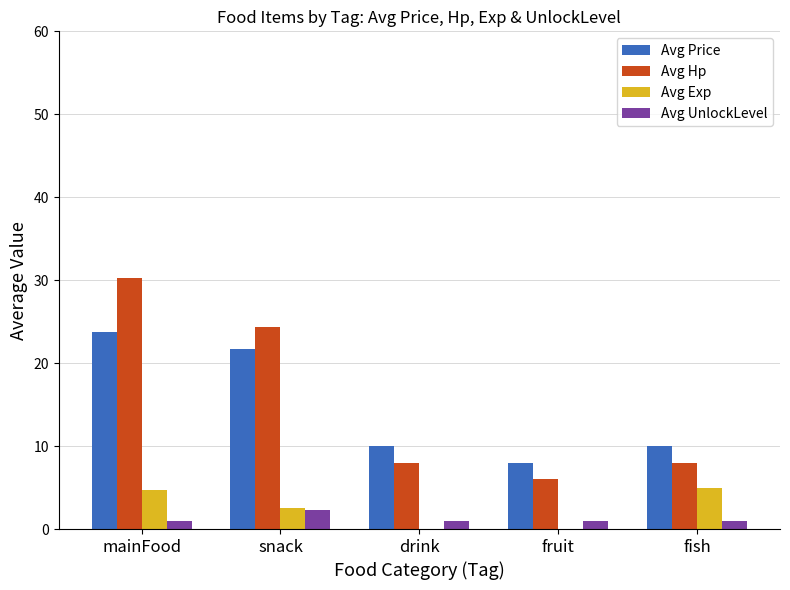

Reading right to left, transcribe all the data shown in this chart.

Avg Price: fish=10.0	fruit=8.0	drink=10.0	snack=21.7	mainFood=23.8
Avg Hp: fish=8.0	fruit=6.0	drink=8.0	snack=24.3	mainFood=30.3
Avg Exp: fish=5.0	fruit=0.0	drink=0.0	snack=2.5	mainFood=4.7
Avg UnlockLevel: fish=1.0	fruit=1.0	drink=1.0	snack=2.3	mainFood=1.0